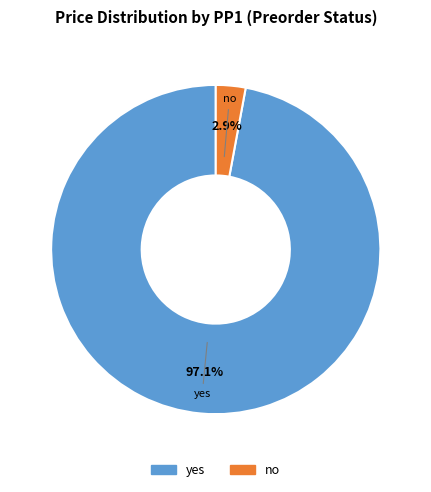

True or false: yes accounts for 42% of the total.

False